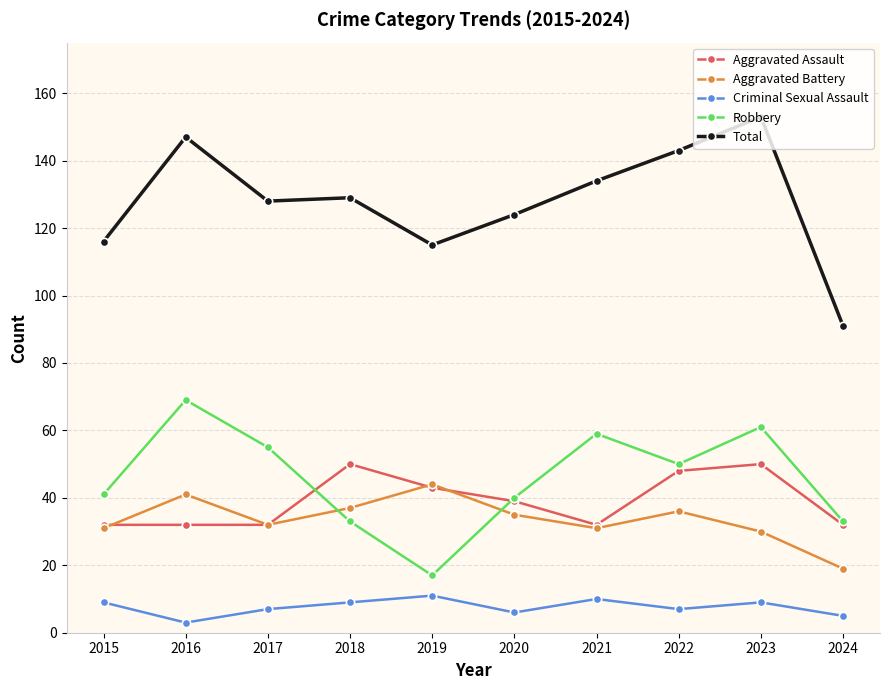

Where is Total nearest to the value 122?

2020